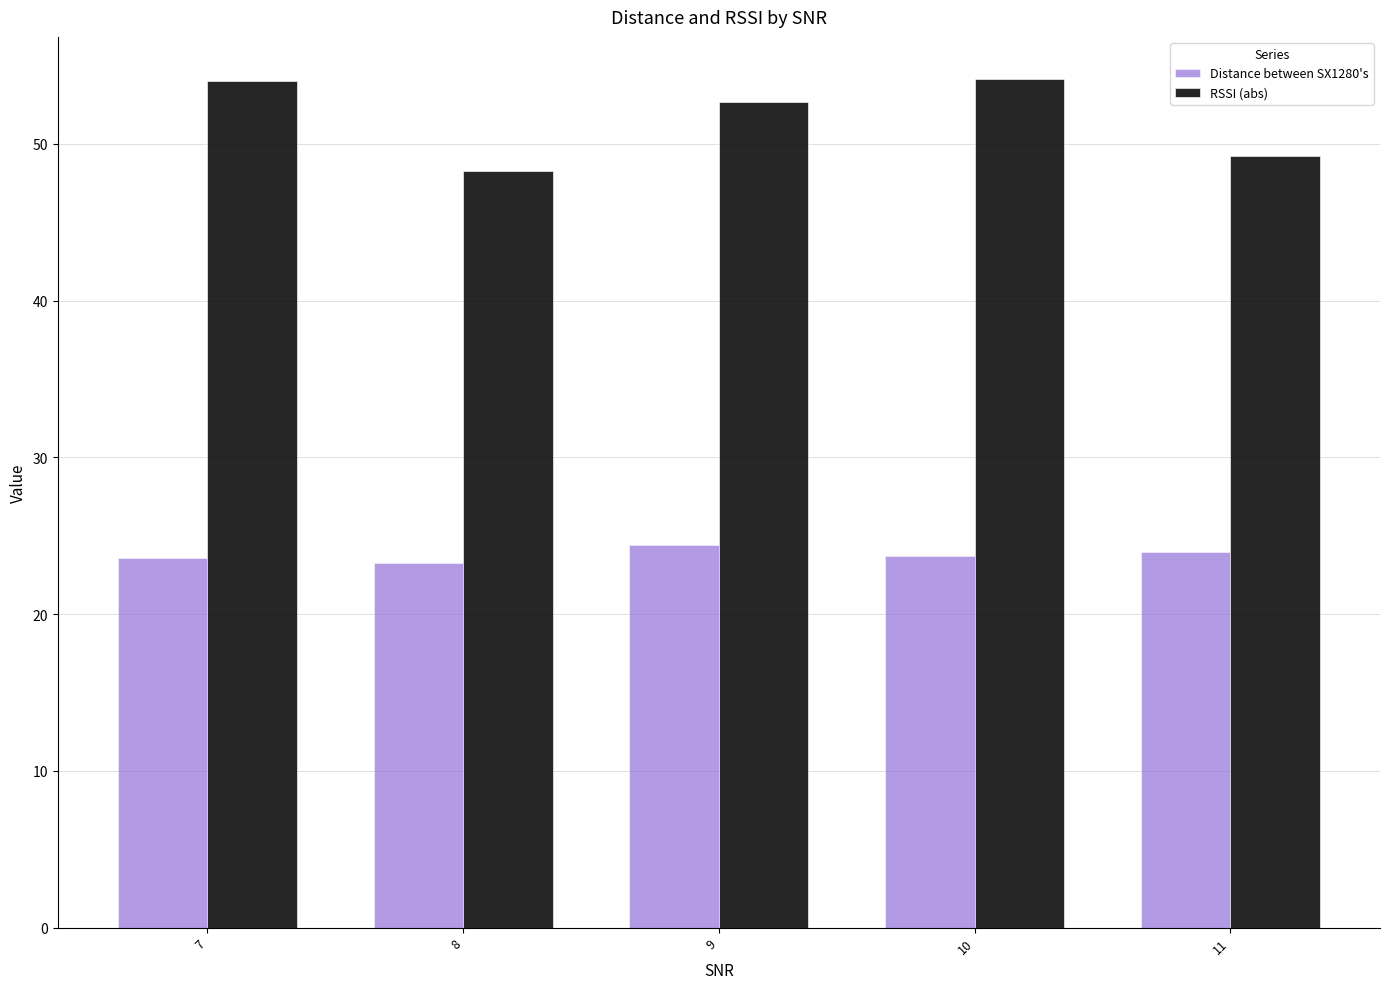

At how many categories does at least one series exceed 48?

5